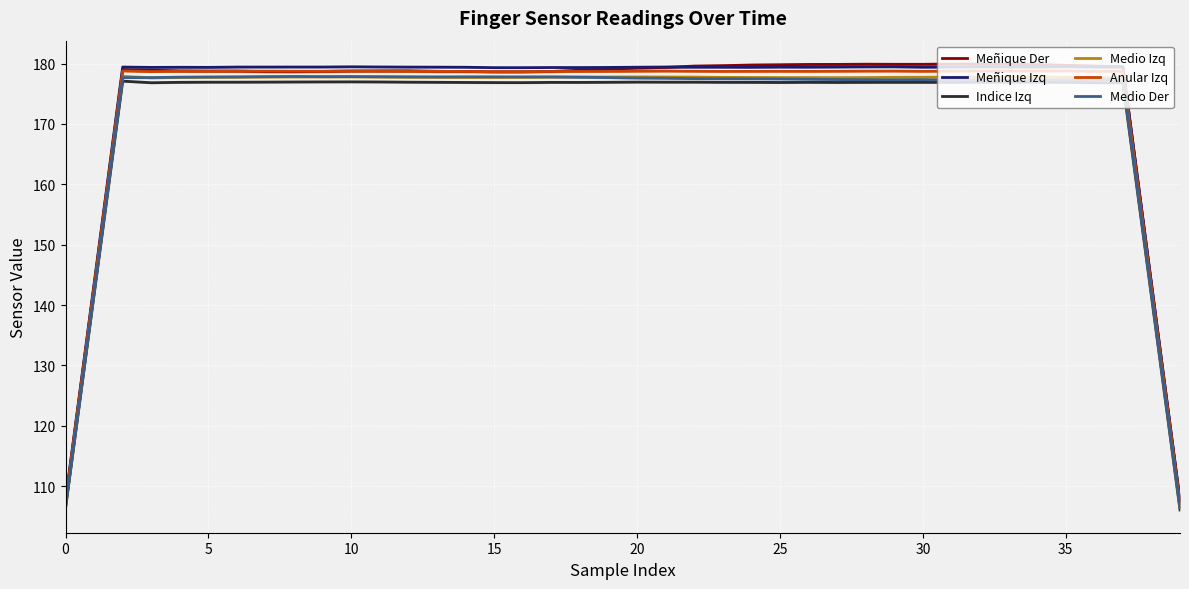

What is the approximate value of Meñique Der at 0?

107.4